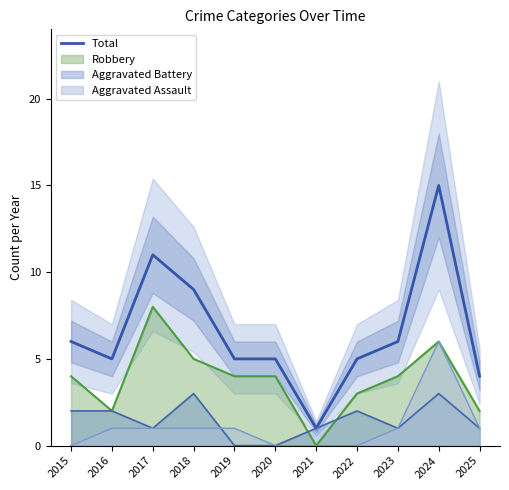

Rank the categories by value from lowest to highest.

2021, 2025, 2016, 2019, 2020, 2022, 2015, 2023, 2018, 2017, 2024